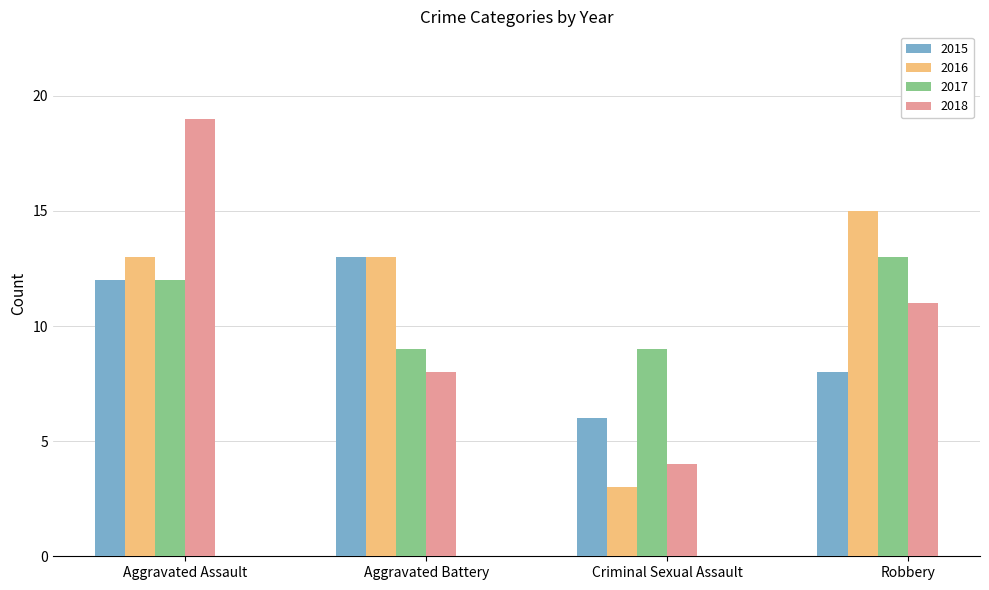

Reading right to left, extract all data points from this chart.

2015: Robbery=8	Criminal Sexual Assault=6	Aggravated Battery=13	Aggravated Assault=12
2016: Robbery=15	Criminal Sexual Assault=3	Aggravated Battery=13	Aggravated Assault=13
2017: Robbery=13	Criminal Sexual Assault=9	Aggravated Battery=9	Aggravated Assault=12
2018: Robbery=11	Criminal Sexual Assault=4	Aggravated Battery=8	Aggravated Assault=19